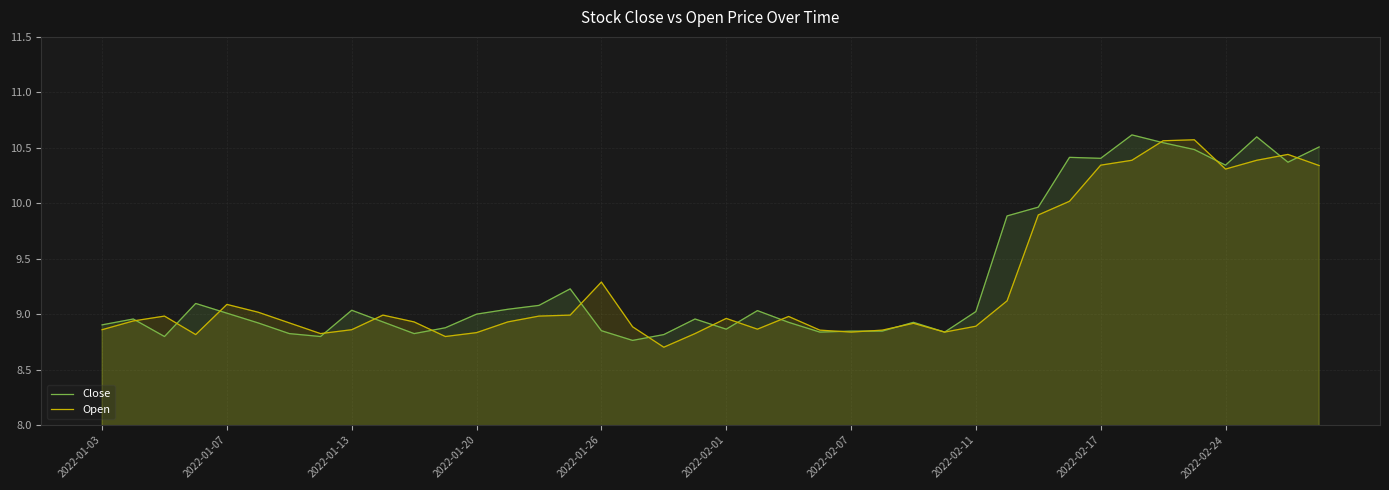

After their last crossing, which series has the higher values: Open or Close?

Close